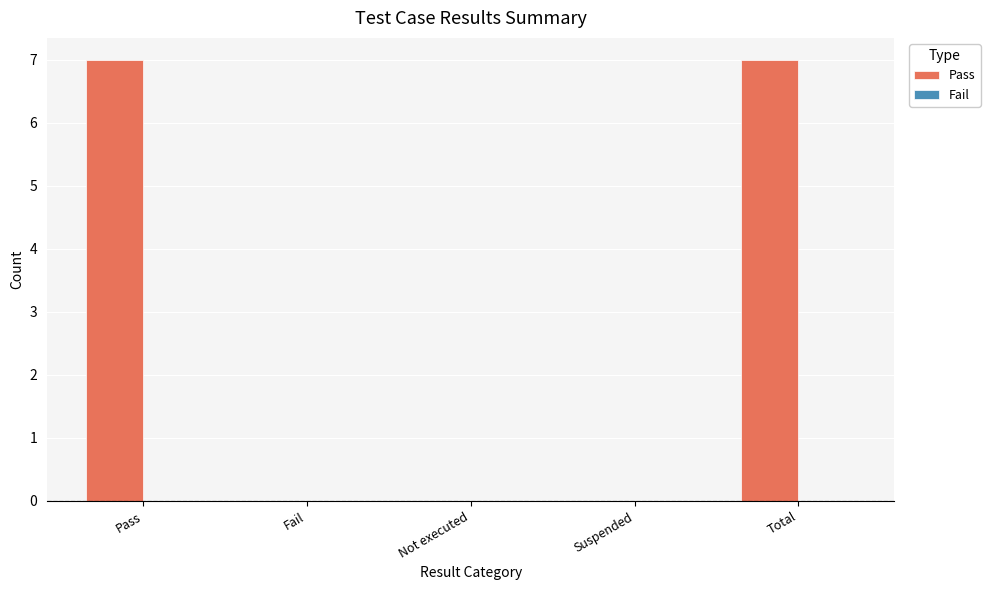

Reading left to right, list all the values displayed in this chart.

Pass=7	Fail=0	Not executed=0	Suspended=0	Total=7